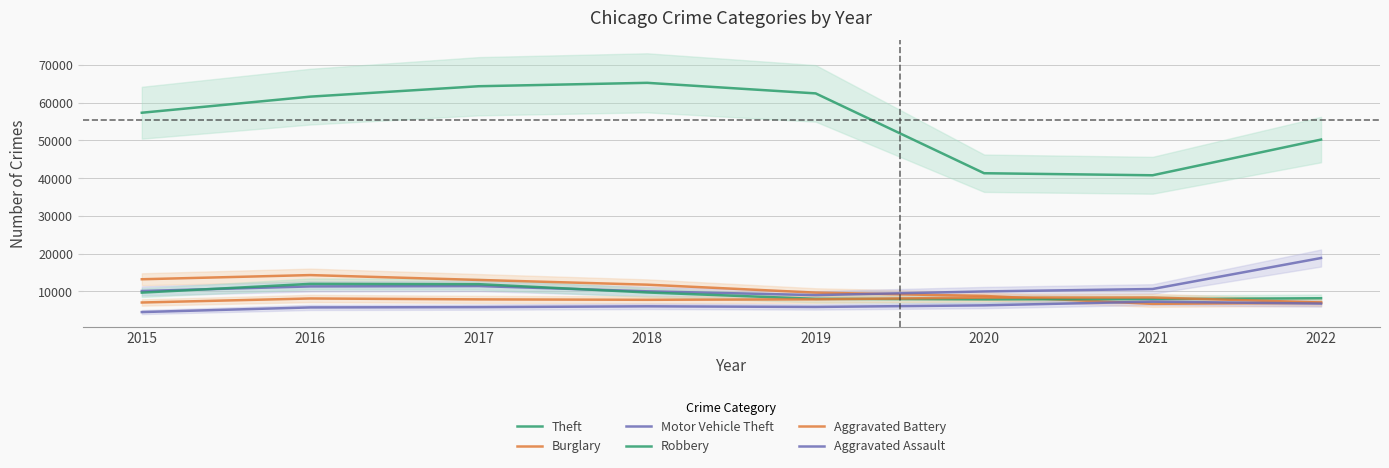

True or false: Aggravated Assault and Theft intersect in this chart.

False